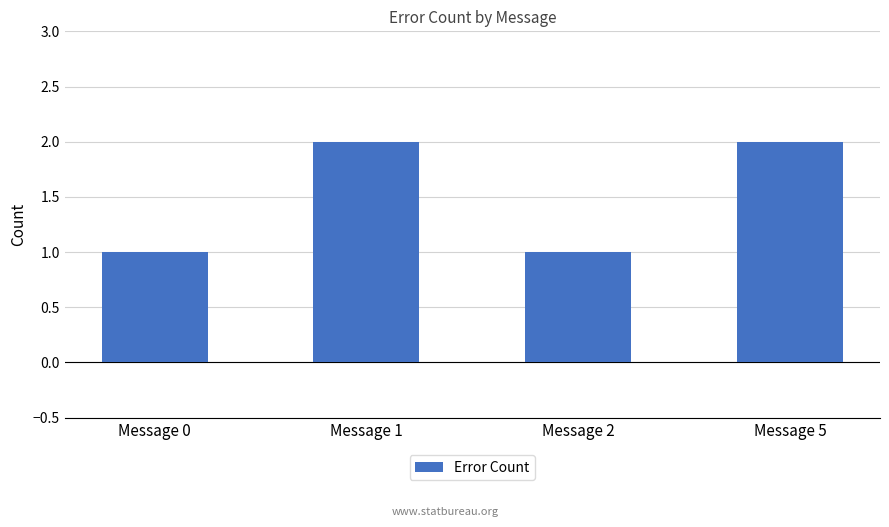

Which has a higher value, Message 1 or Message 2?

Message 1